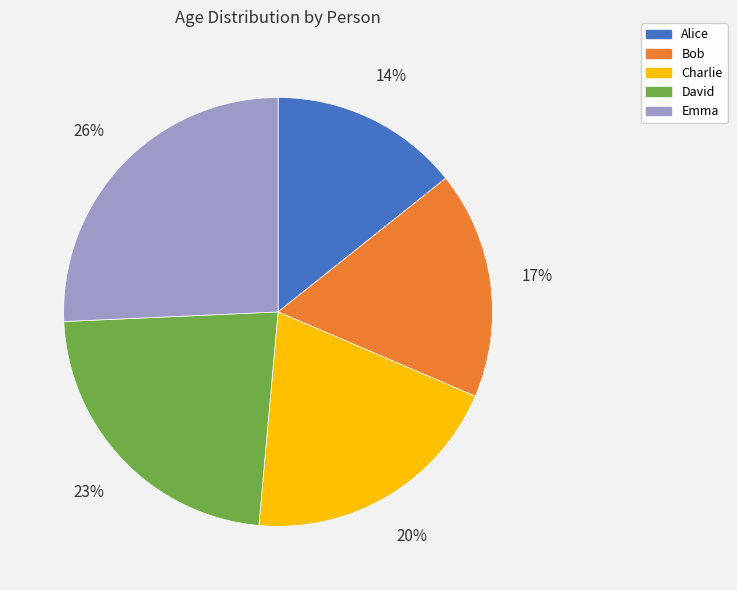

Rank the categories by value from highest to lowest.

Emma, David, Charlie, Bob, Alice